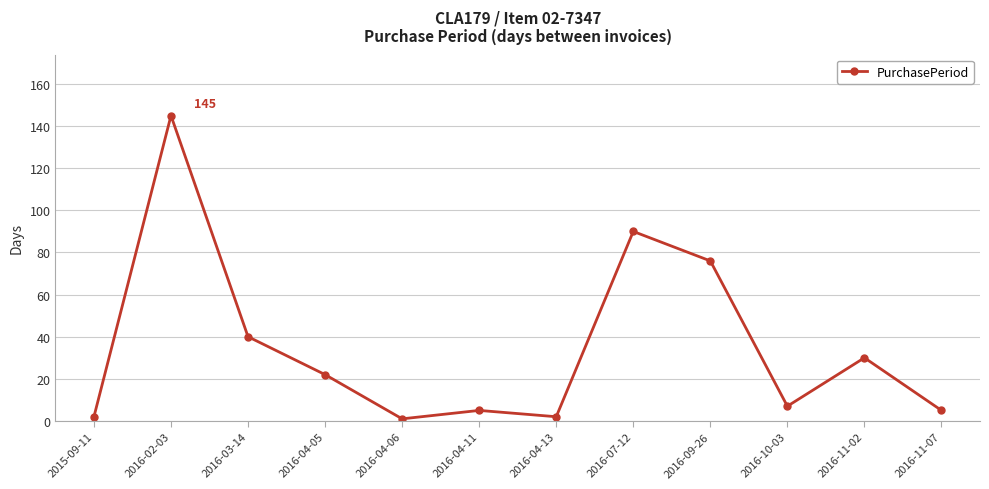

What is the difference between the second highest and minimum values?

89